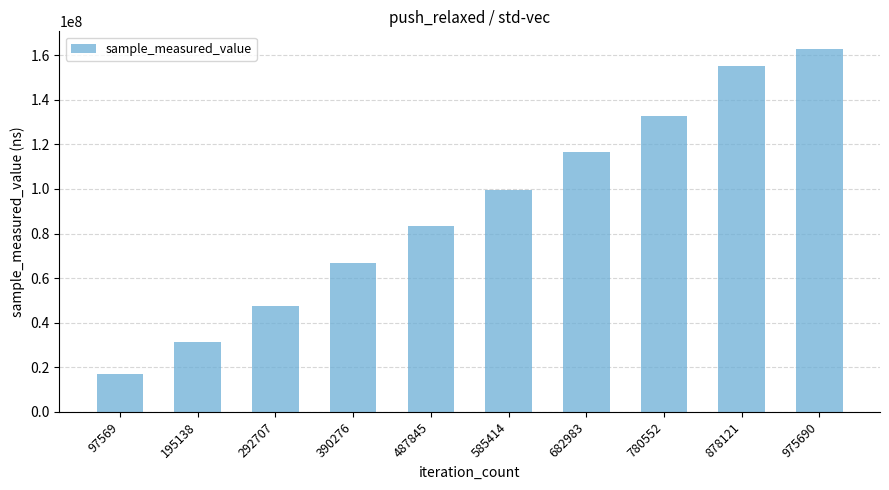

What is the change in value from 780552 to 975690?

+30072729